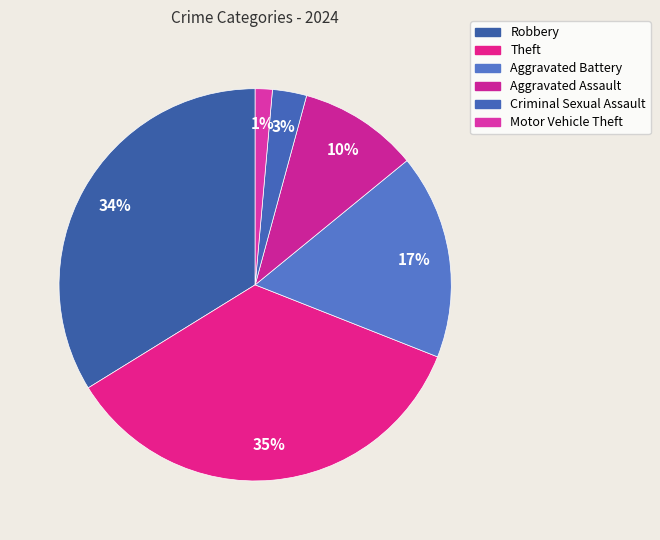

How many segments does this pie chart have?

6